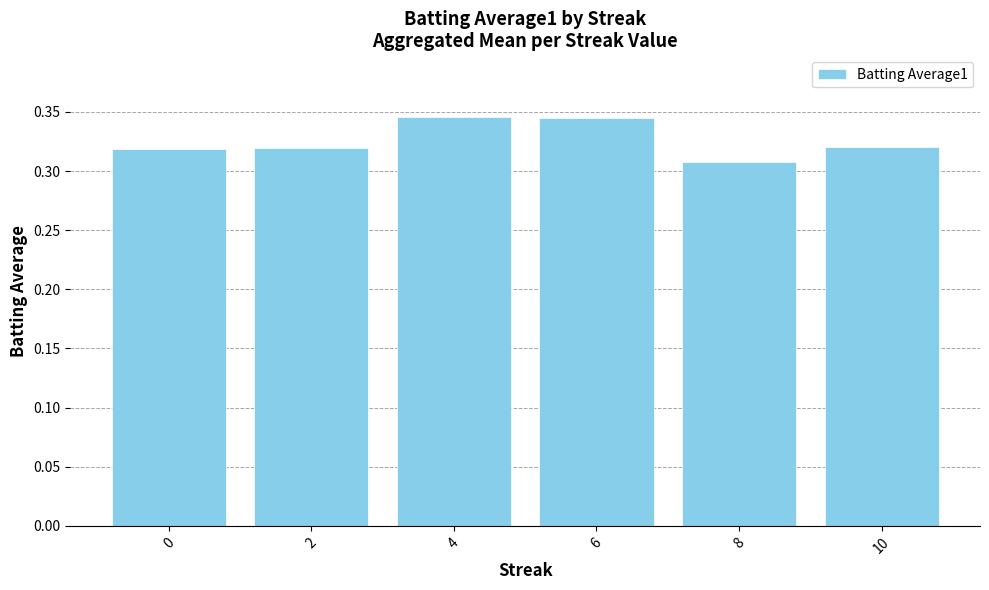

At which category does the chart reach its minimum across all series?

8